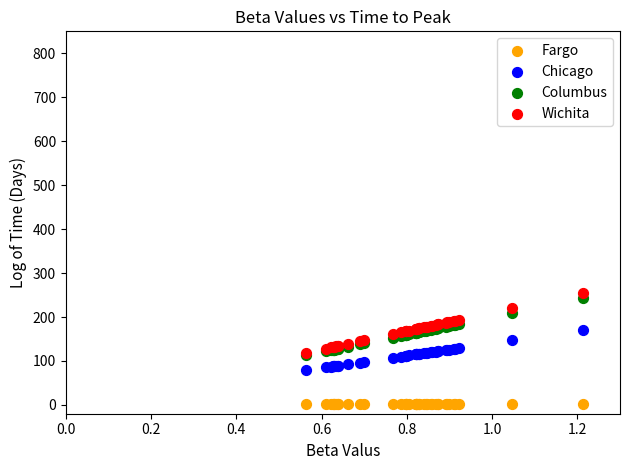

Which series contains the lowest Y value?

Fargo